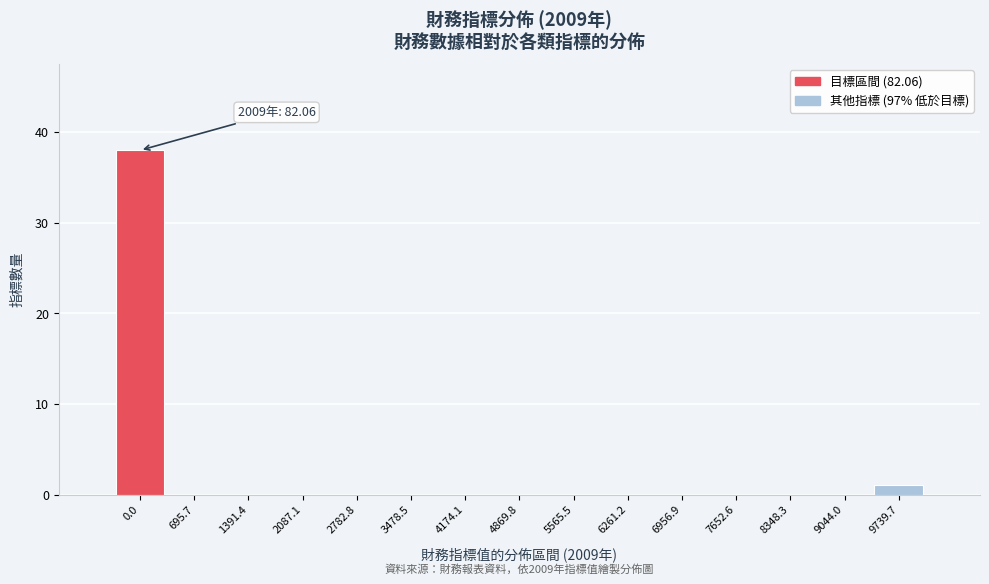

Reading left to right, transcribe all the data shown in this chart.

0.0=38	695.7=0	1391.4=0	2087.1=0	2782.8=0	3478.5=0	4174.1=0	4869.8=0	5565.5=0	6261.2=0	6956.9=0	7652.6=0	8348.3=0	9044.0=0	9739.7=1